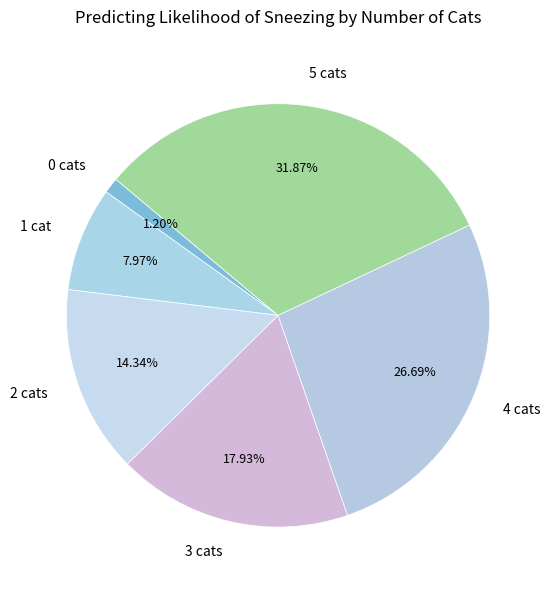

What percentage is the 5 slice, to the nearest percent?

32%